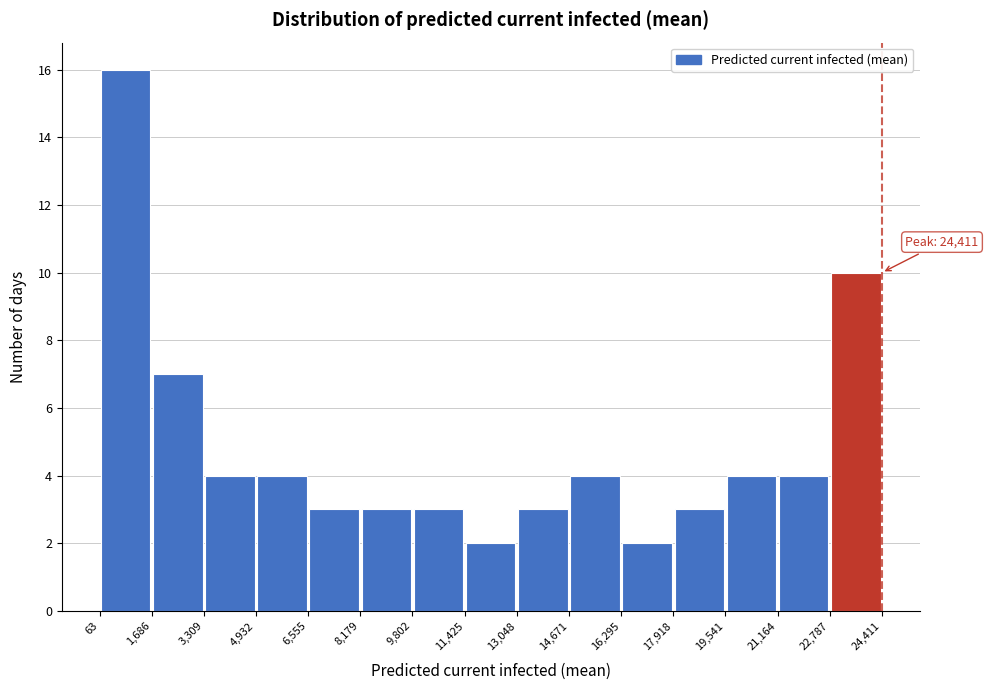

Which range on the x-axis has the tallest bar?

63 to 1,686